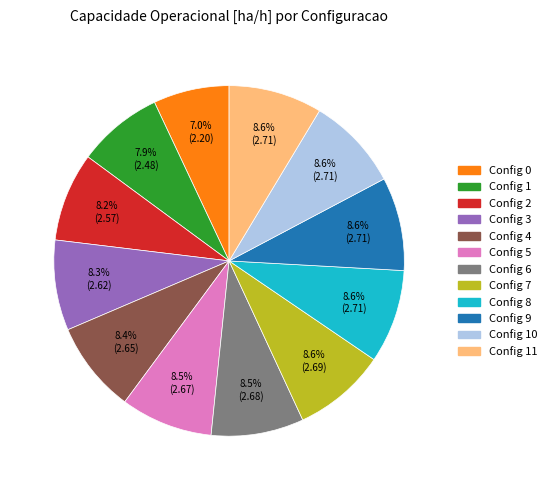

Count the number of slices in the pie.

12